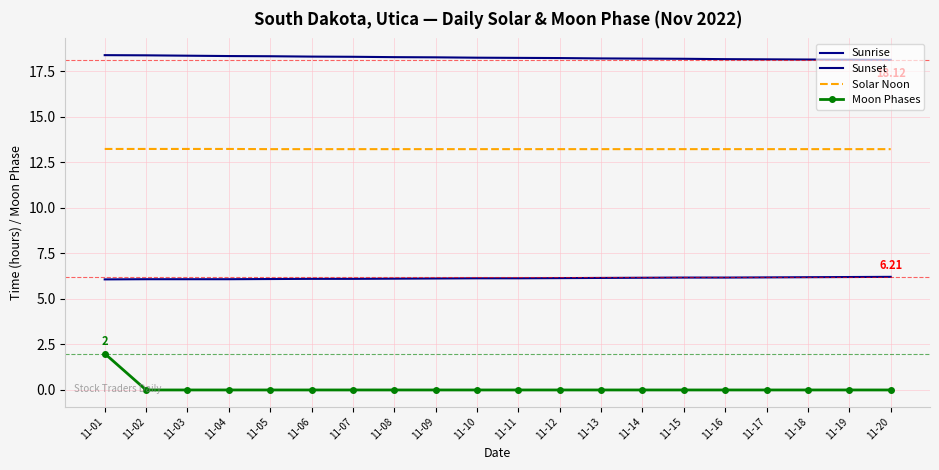

What is the difference between the Sunrise values at 11-08 and 11-15?

0.1